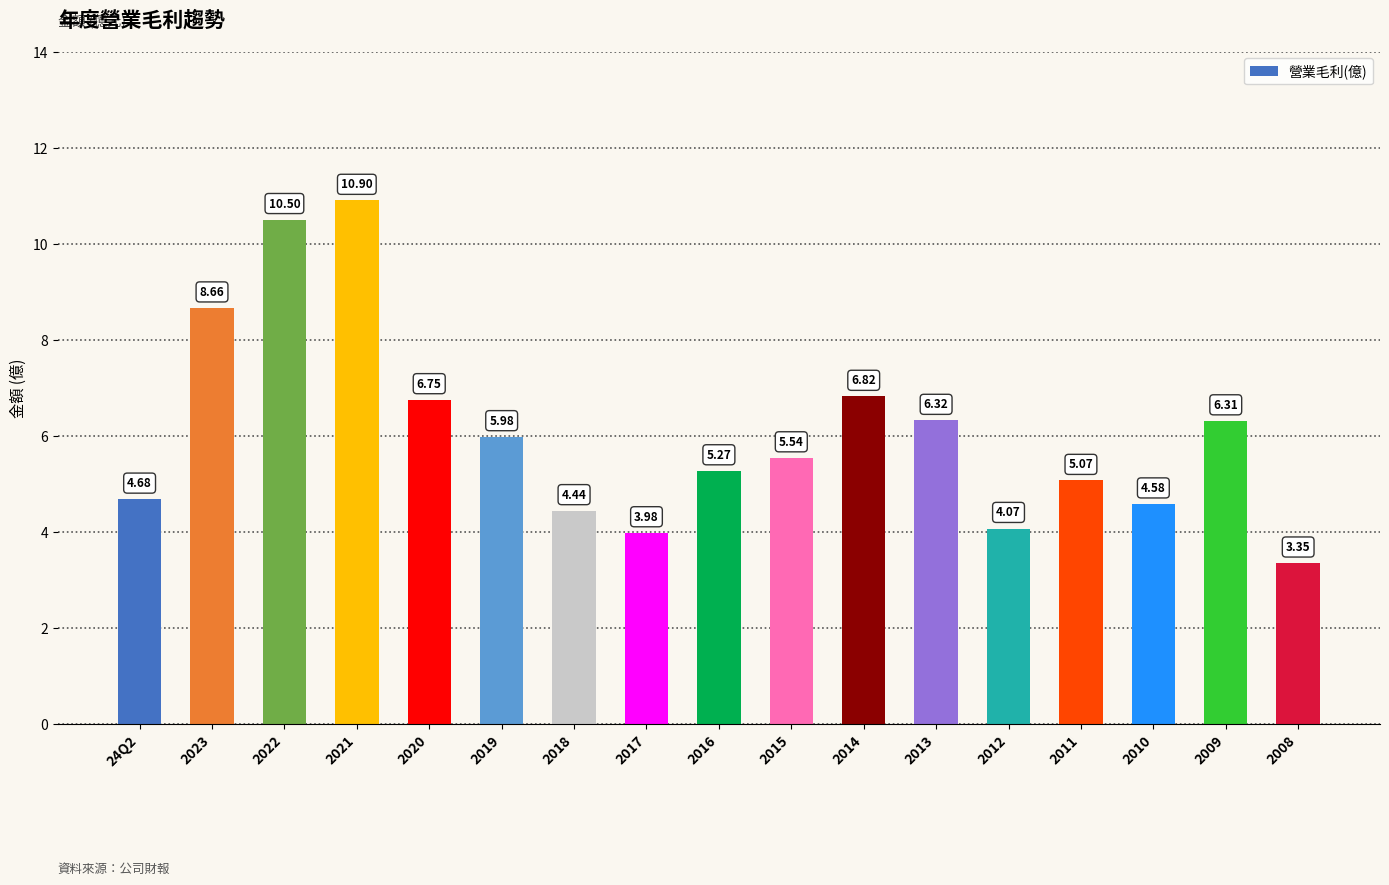

Which label corresponds to the smallest value in the chart?

2008